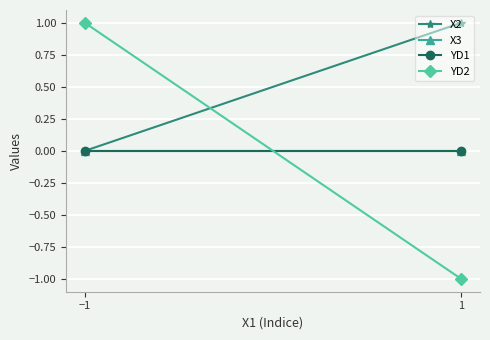

Between 1 and −1, which is larger?

1